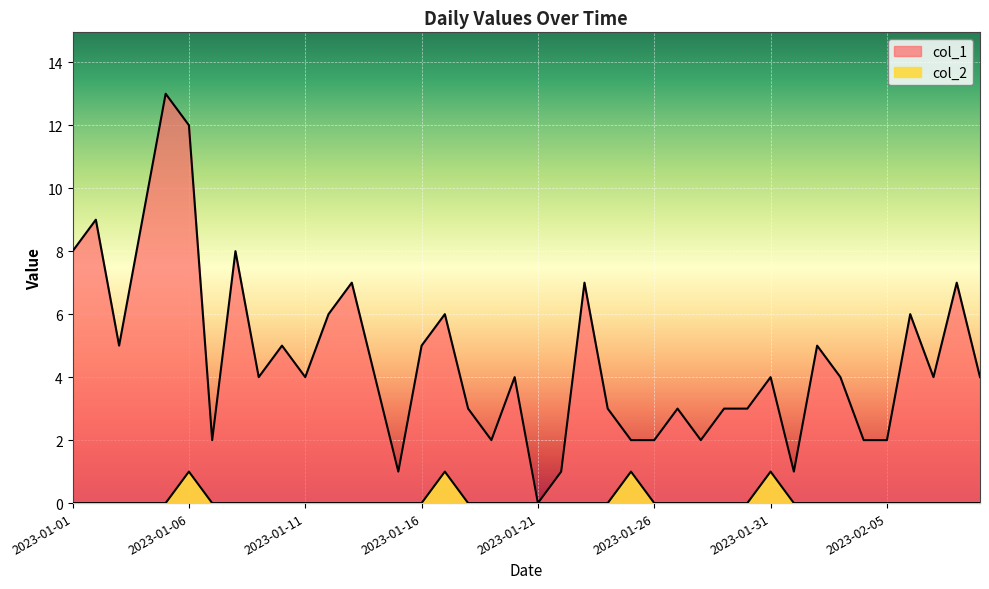

What are all the series names shown in the legend?

col_1, col_2